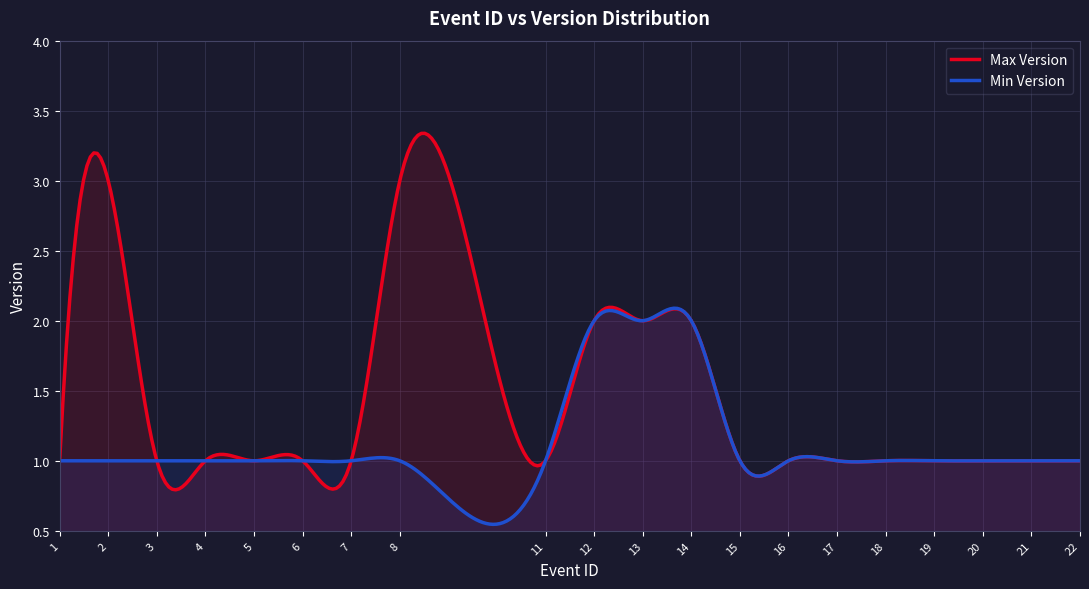

List the series in order of their peak value, lowest first.

Min Version, Max Version